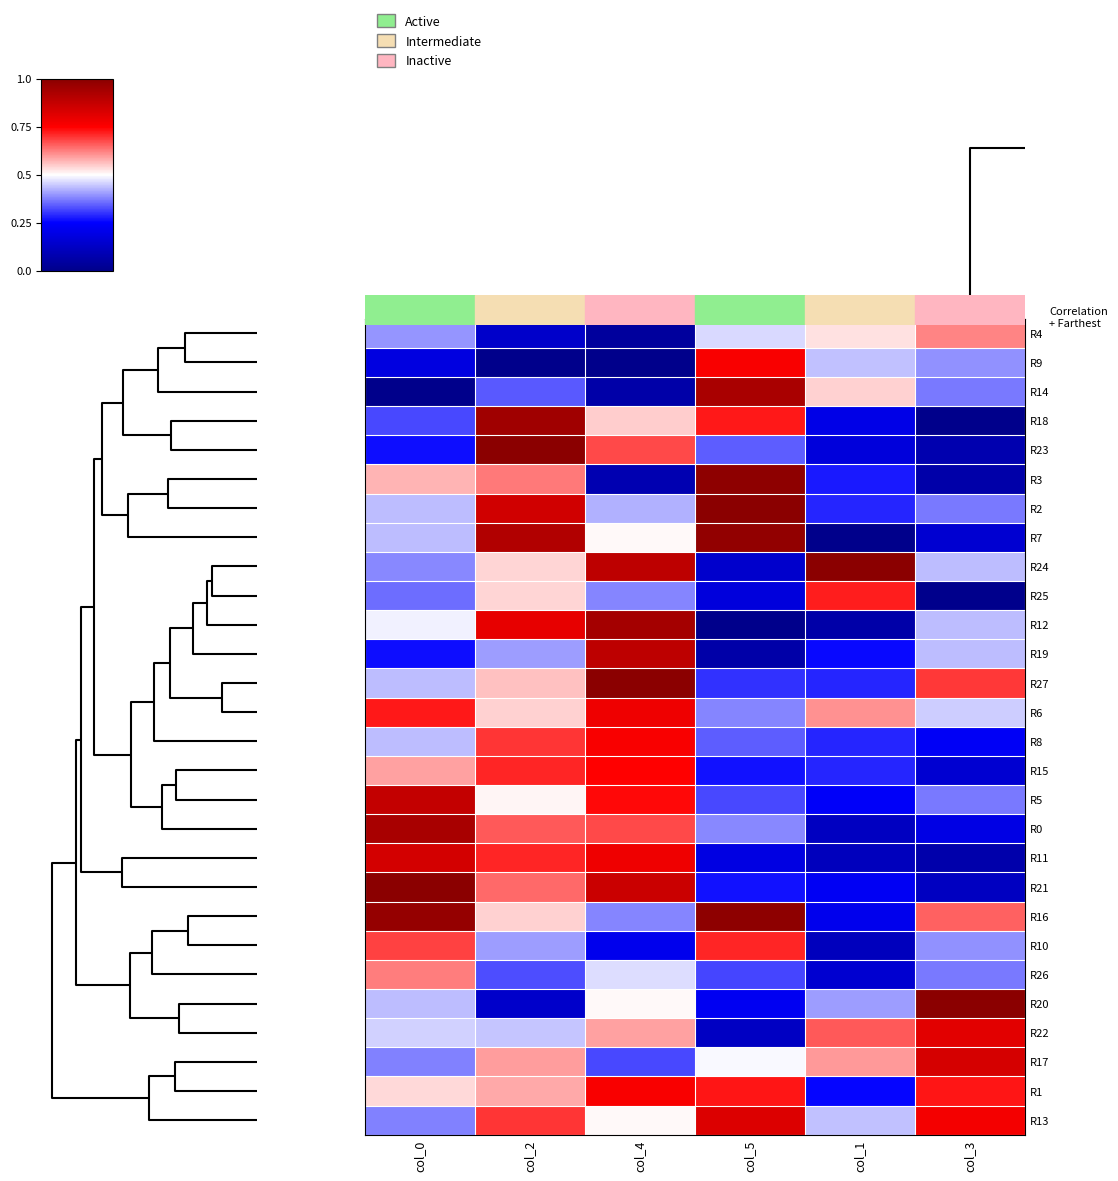

At how many categories does at least one series exceed 0?

6